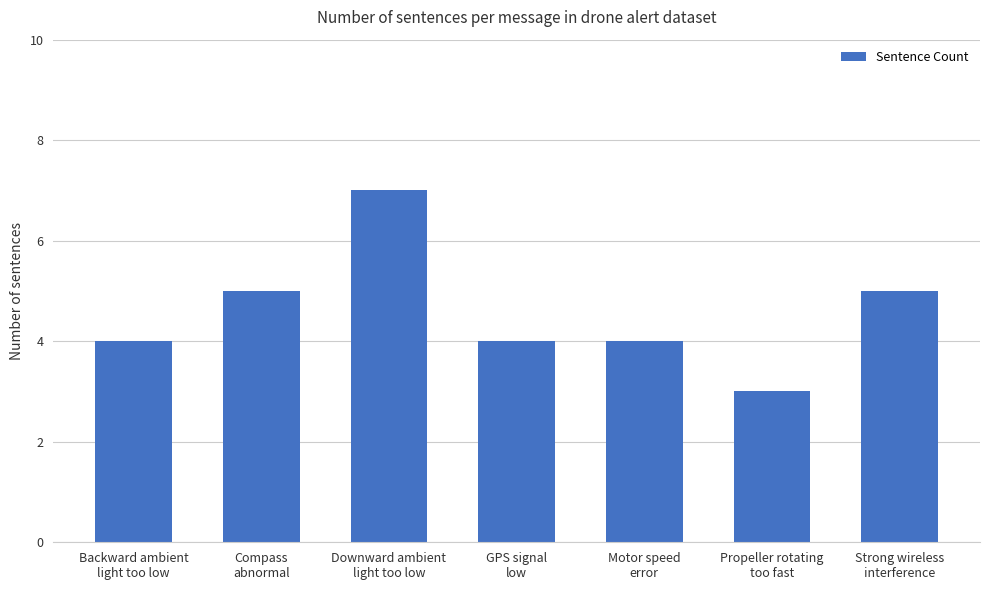

What is the change in value from Backward ambient
light too low to Compass
abnormal?

+1